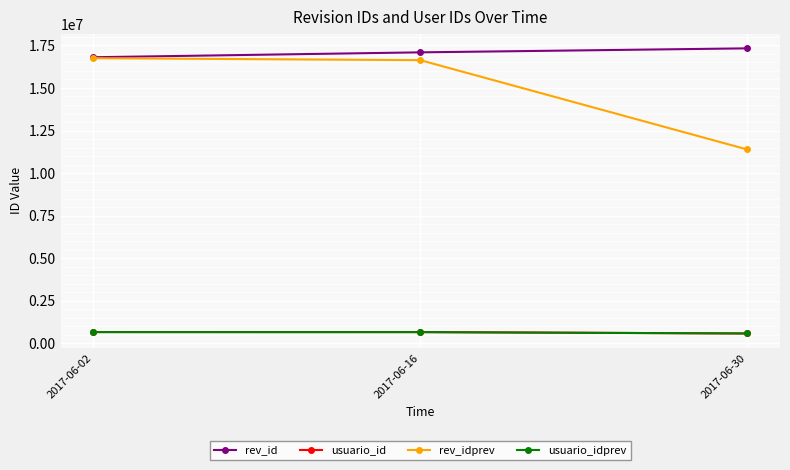

Reading right to left, list all the values displayed in this chart.

rev_id: 17330711	17095466	16807875
usuario_id: 568614	649613	651587
rev_idprev: 11384266	16637285	16751616
usuario_idprev: 568614	649613	651587